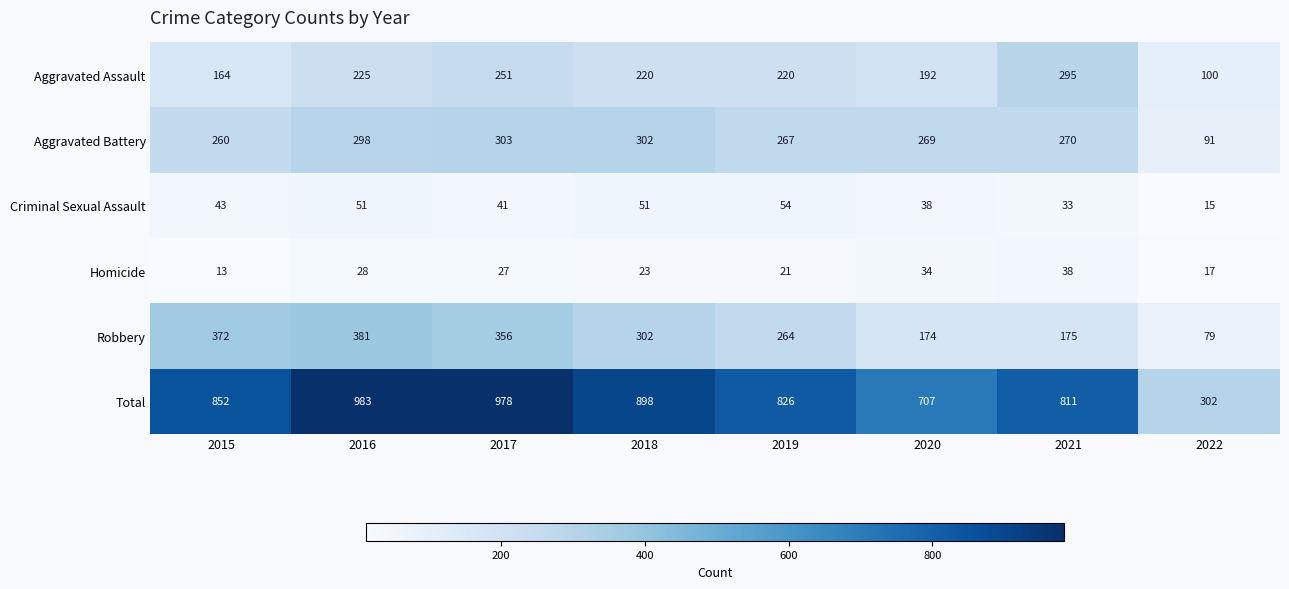

What is the difference between the Robbery values at 2019 and 2018?

38